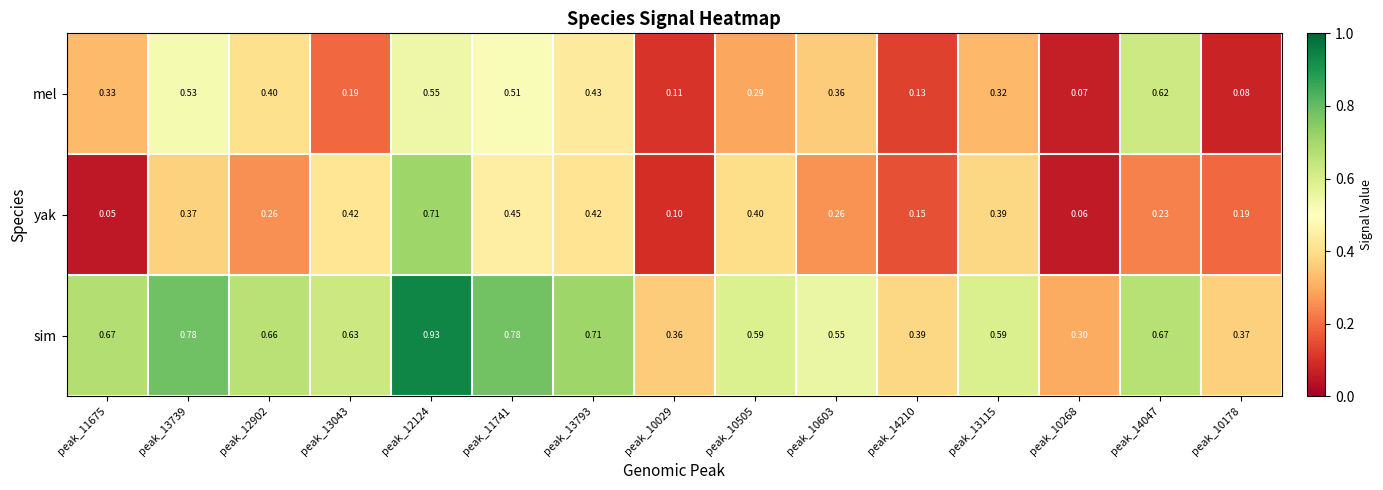

Is the value of mel at peak_10268 greater than the value of yak at peak_10505?

No